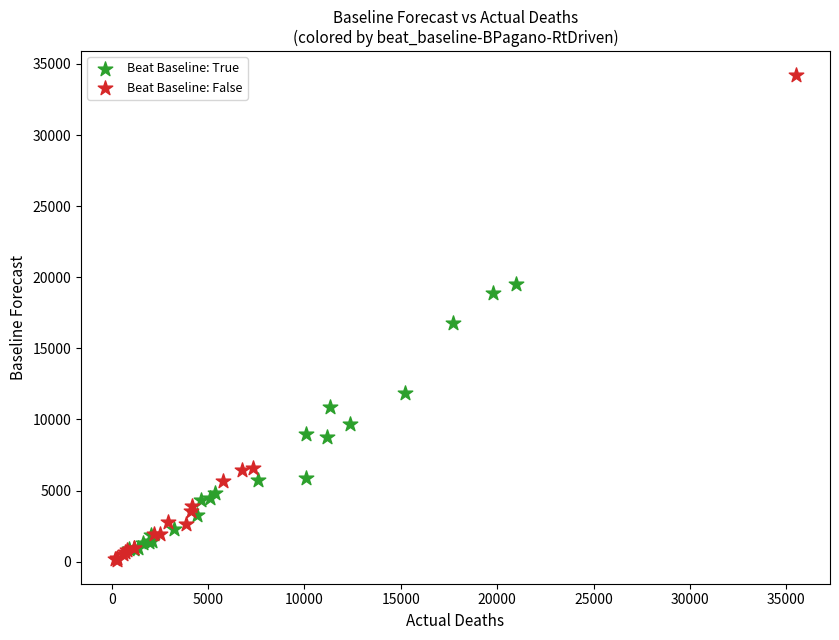

Which series contains the highest Y value?

Beat Baseline: False